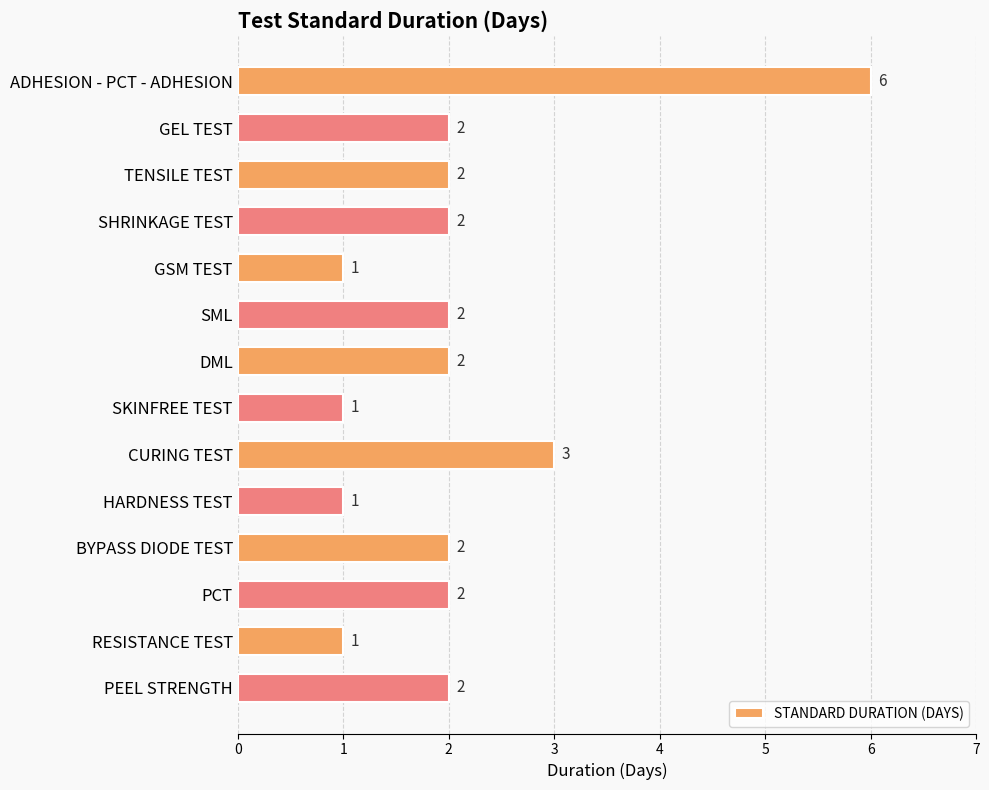

Reading bottom to top, list all the values displayed in this chart.

2	1	2	2	1	3	1	2	2	1	2	2	2	6